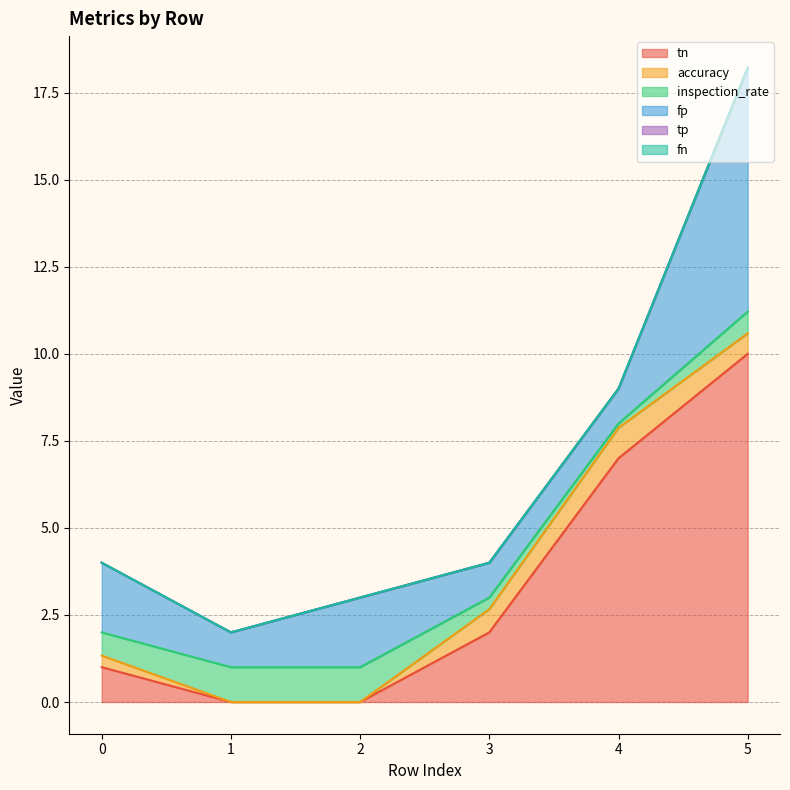

What is the difference between the tn values at 3 and 5?

8.0